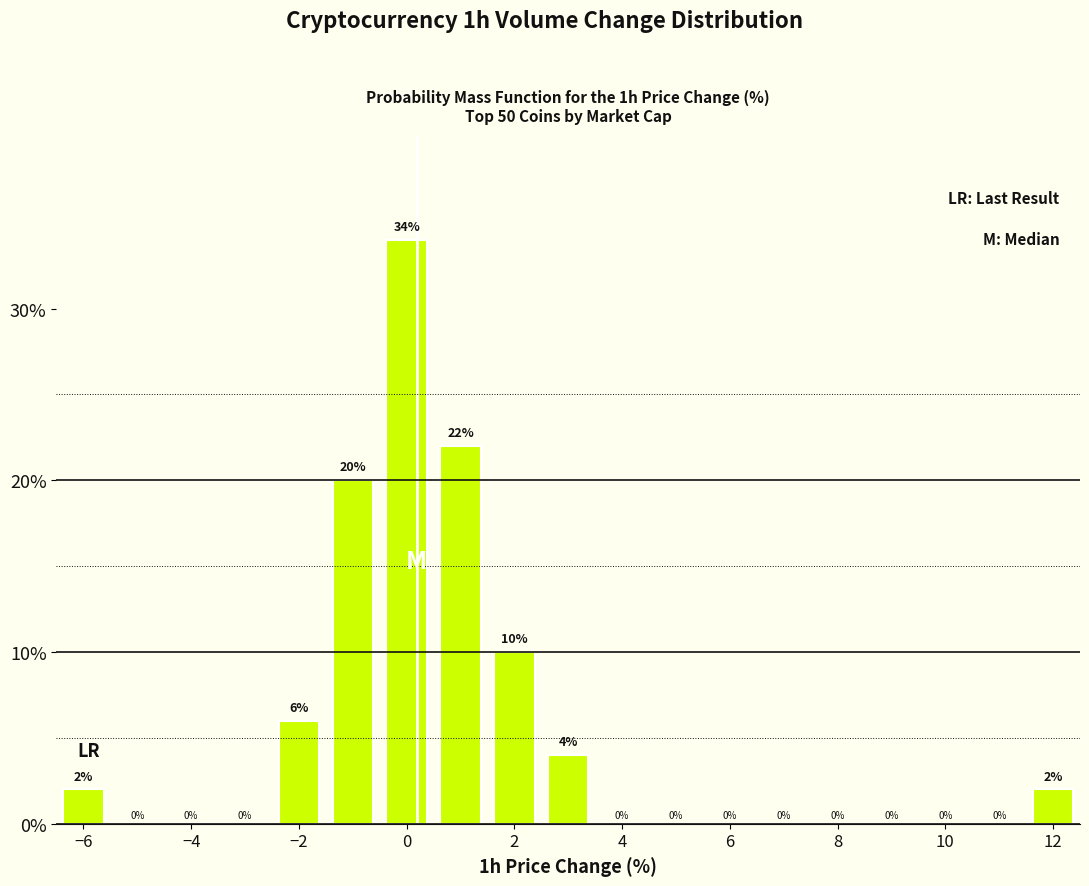

Reading left to right, transcribe this chart: for each bar, give the range it covers on the x-axis and its height. The bar edges are not printed on the chart, so give them approximately, as read against the axis.

-6.5 to -5.5: 2
-5.5 to -4.5: 0
-4.5 to -3.5: 0
-3.5 to -2.5: 0
-2.5 to -1.5: 6
-1.5 to -0.5: 20
-0.5 to 0.5: 34
0.5 to 1.5: 22
1.5 to 2.5: 10
2.5 to 3.5: 4
3.5 to 4.5: 0
4.5 to 5.5: 0
5.5 to 6.5: 0
6.5 to 7.5: 0
7.5 to 8.5: 0
8.5 to 9.5: 0
9.5 to 10.5: 0
10.5 to 11.5: 0
11.5 to 12.5: 2